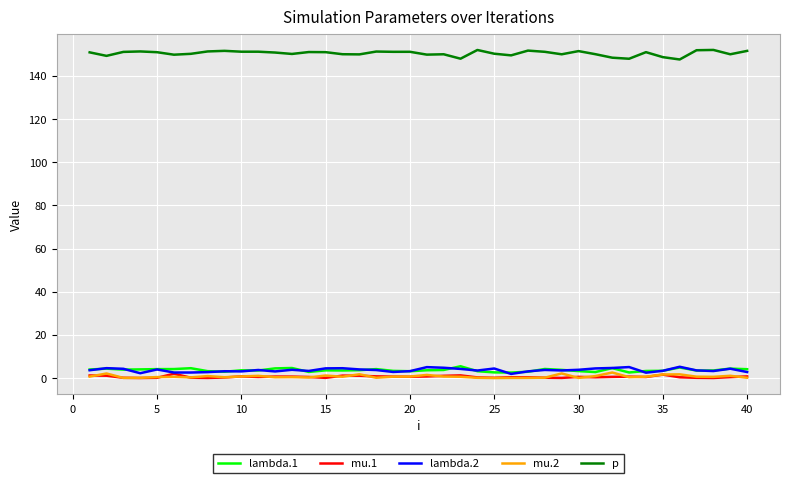

Which series has the largest range (max minus min)?

p